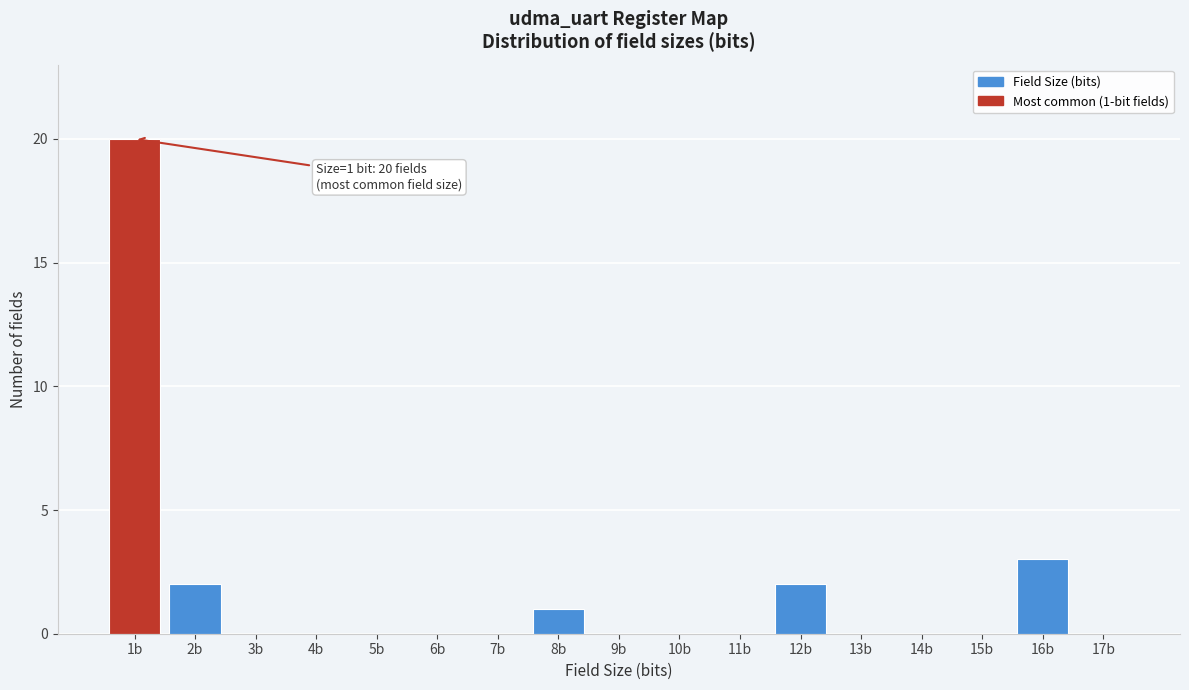

Reading right to left, transcribe all the data shown in this chart.

17b=0	16b=3	15b=0	14b=0	13b=0	12b=2	11b=0	10b=0	9b=0	8b=1	7b=0	6b=0	5b=0	4b=0	3b=0	2b=2	1b=20